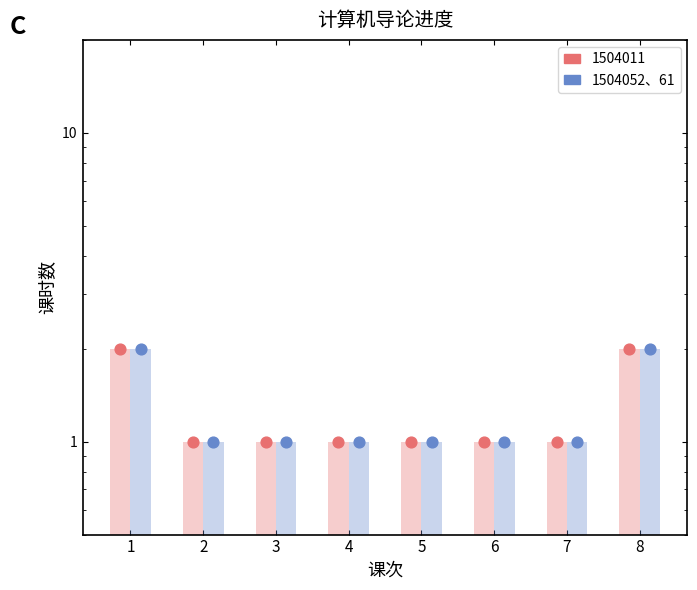

What is the change in value from 1 to 6?

-1